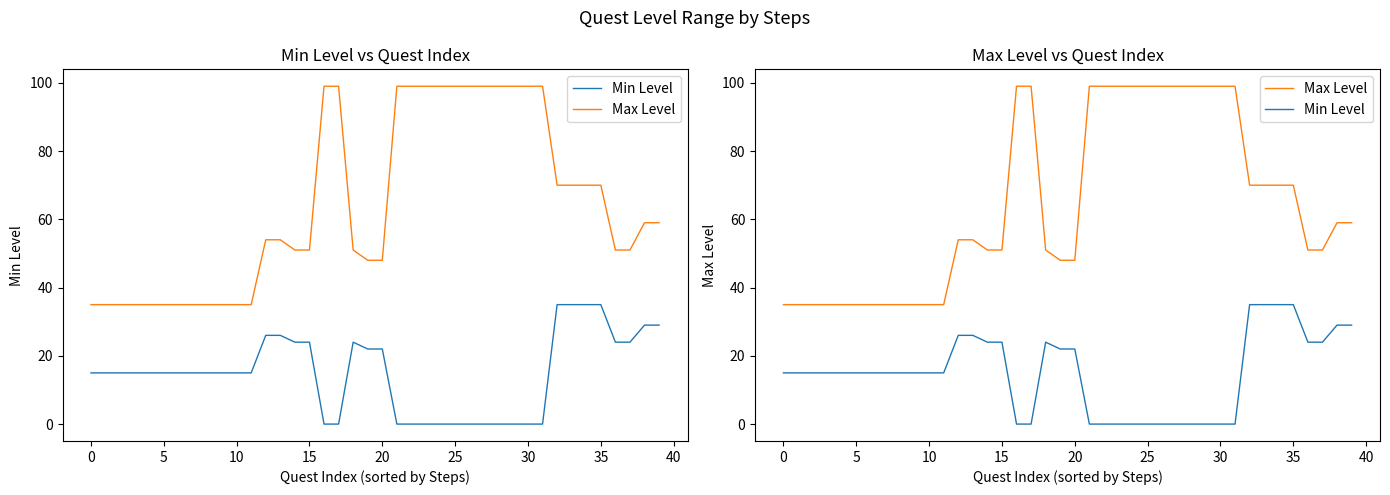

What is the average value of the Max Level series?

64